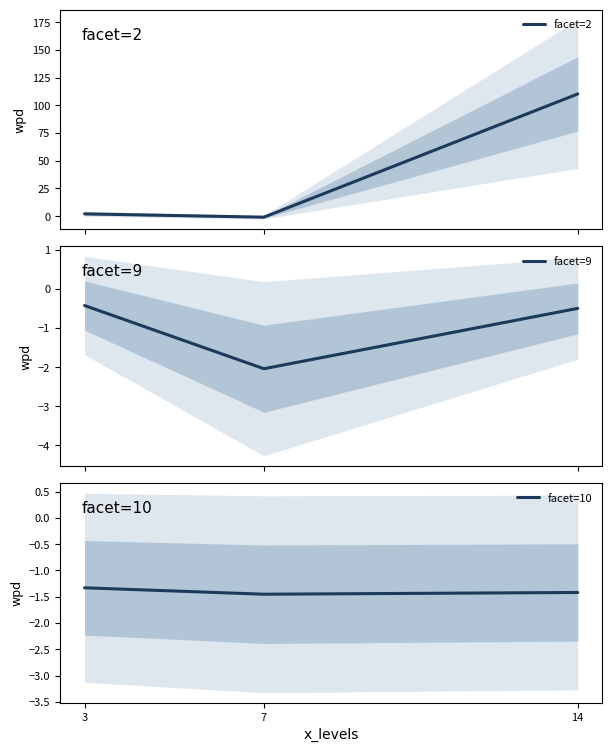

What is the maximum value for facet=2?

110.2